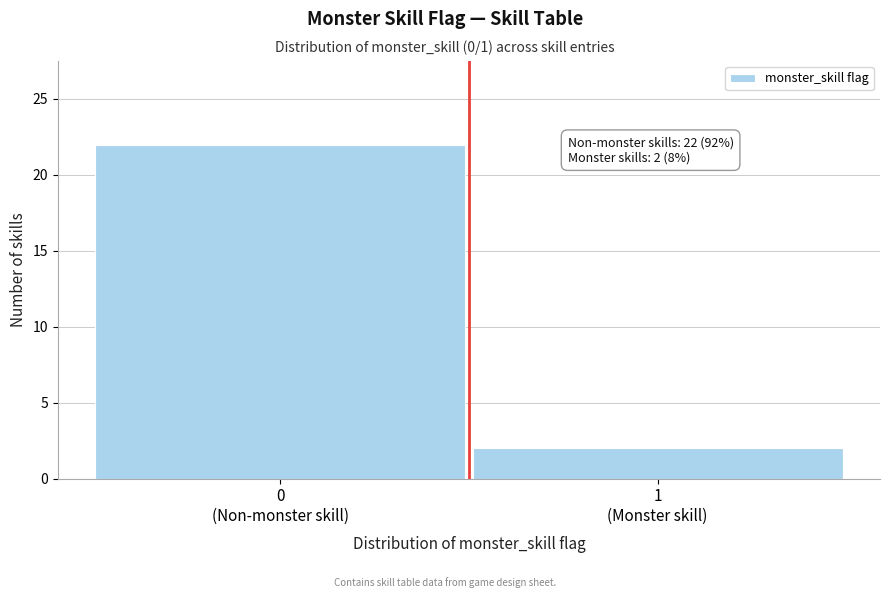

Reading left to right, extract all data points from this chart.

22	2